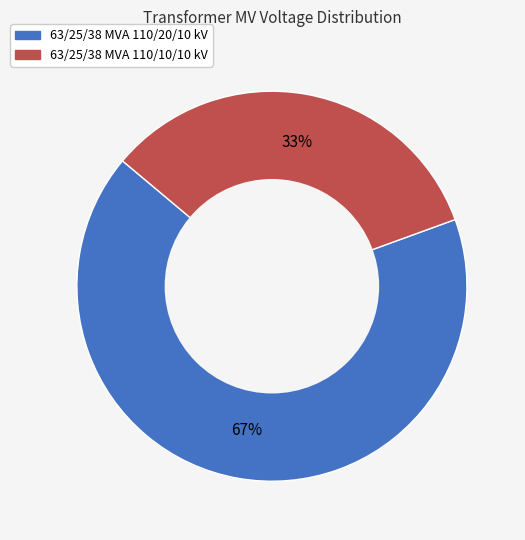

Combined, do 63/25/38 MVA 110/20/10 kV and 63/25/38 MVA 110/10/10 kV account for over 50%?

Yes